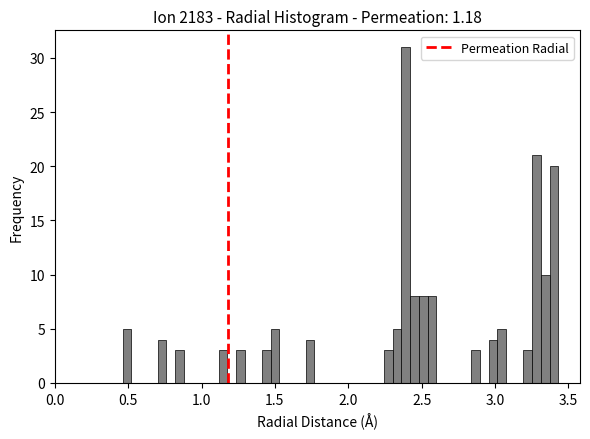

Around what value on the x-axis is the tallest bar? Give the approximate position of its centre, as read against the axis.

2.40